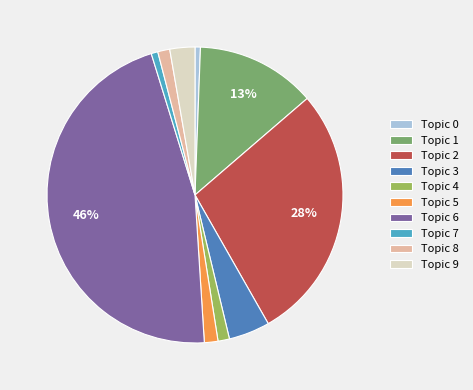

Is Topic 6 the majority of the pie?

No